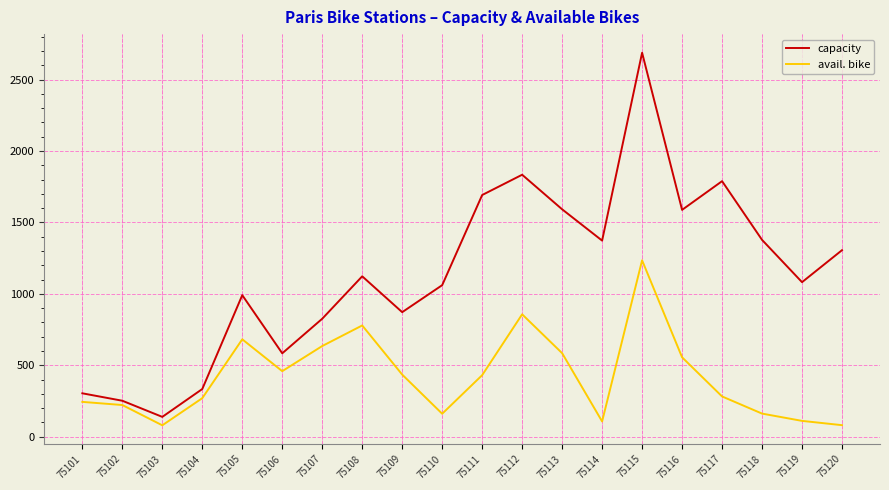

What are all the series names shown in the legend?

capacity, avail. bike